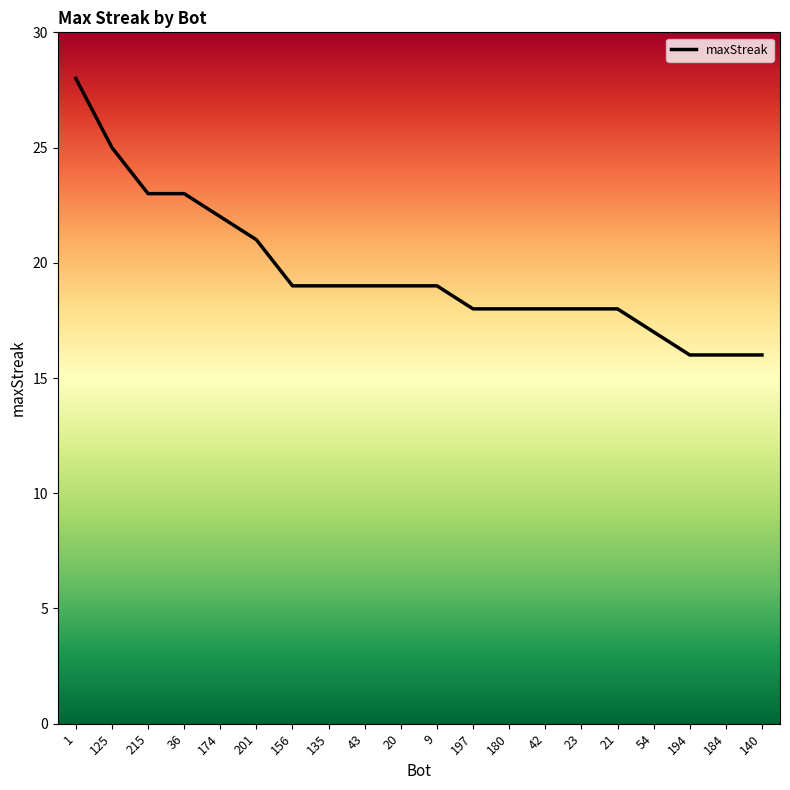

What is the difference between the maximum and minimum values?

12